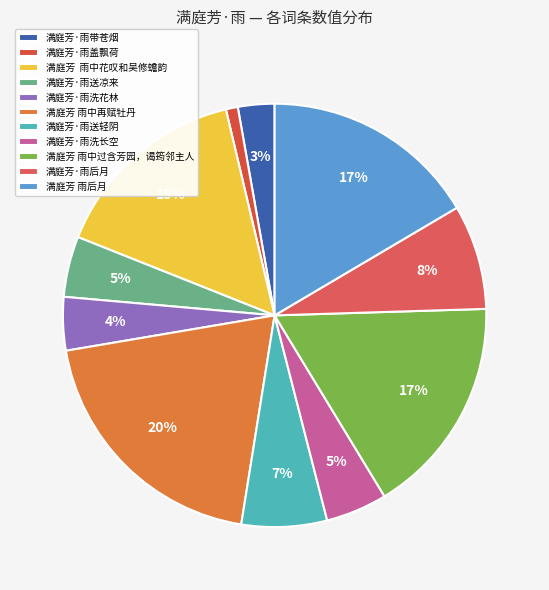

Which category has the biggest portion of the pie?

满庭芳 雨中再赋牡丹